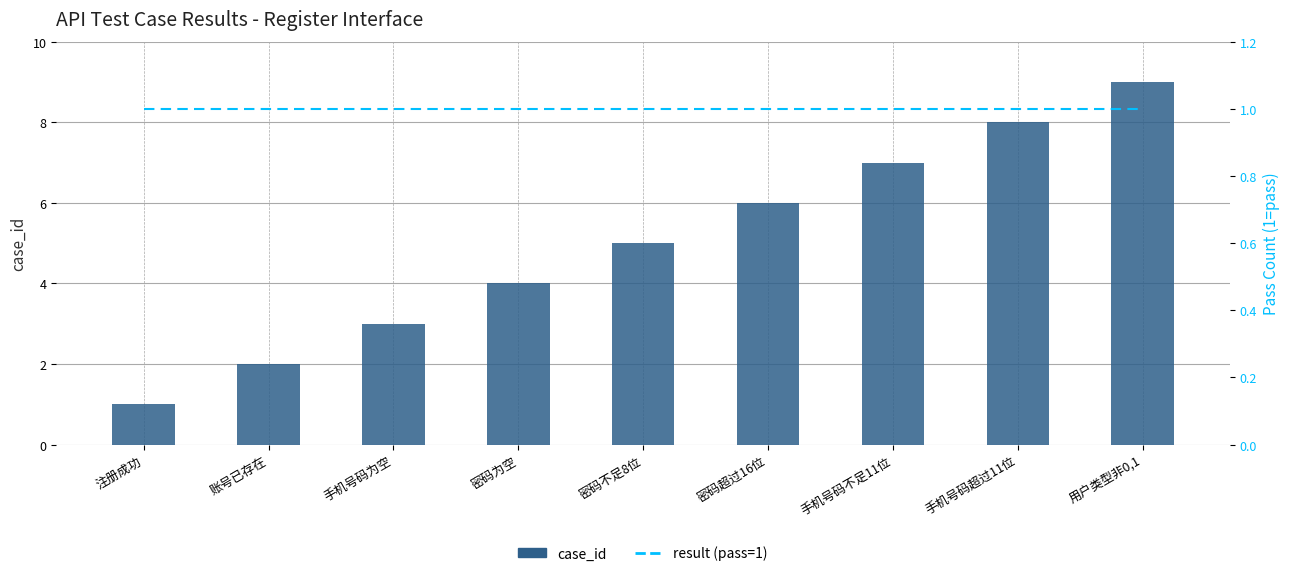

What is the minimum value shown in the chart?

1